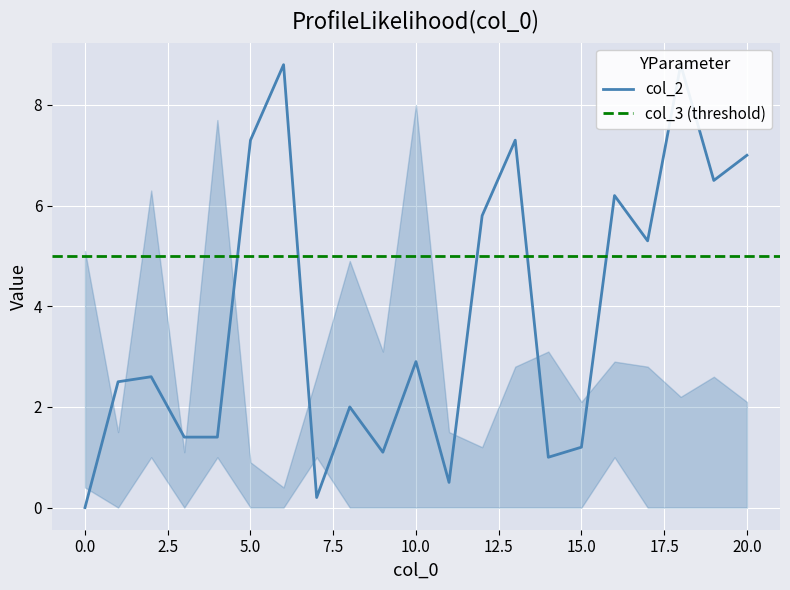

What is the value of the col_2 point at the 20th from the left?

6.5